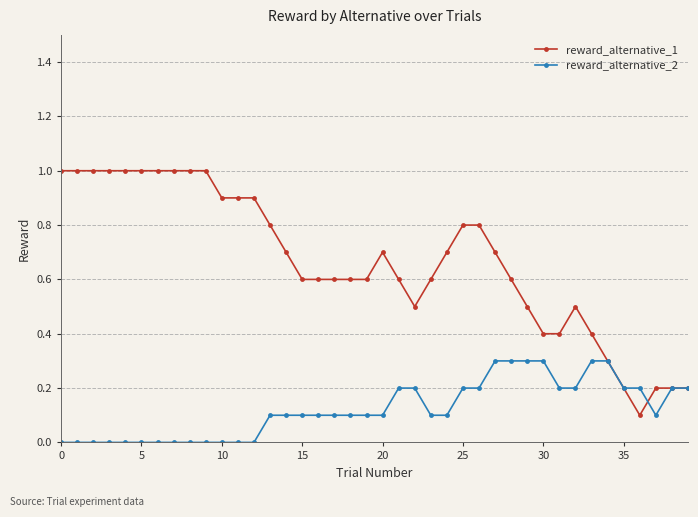

Which series has the largest range (max minus min)?

reward_alternative_1